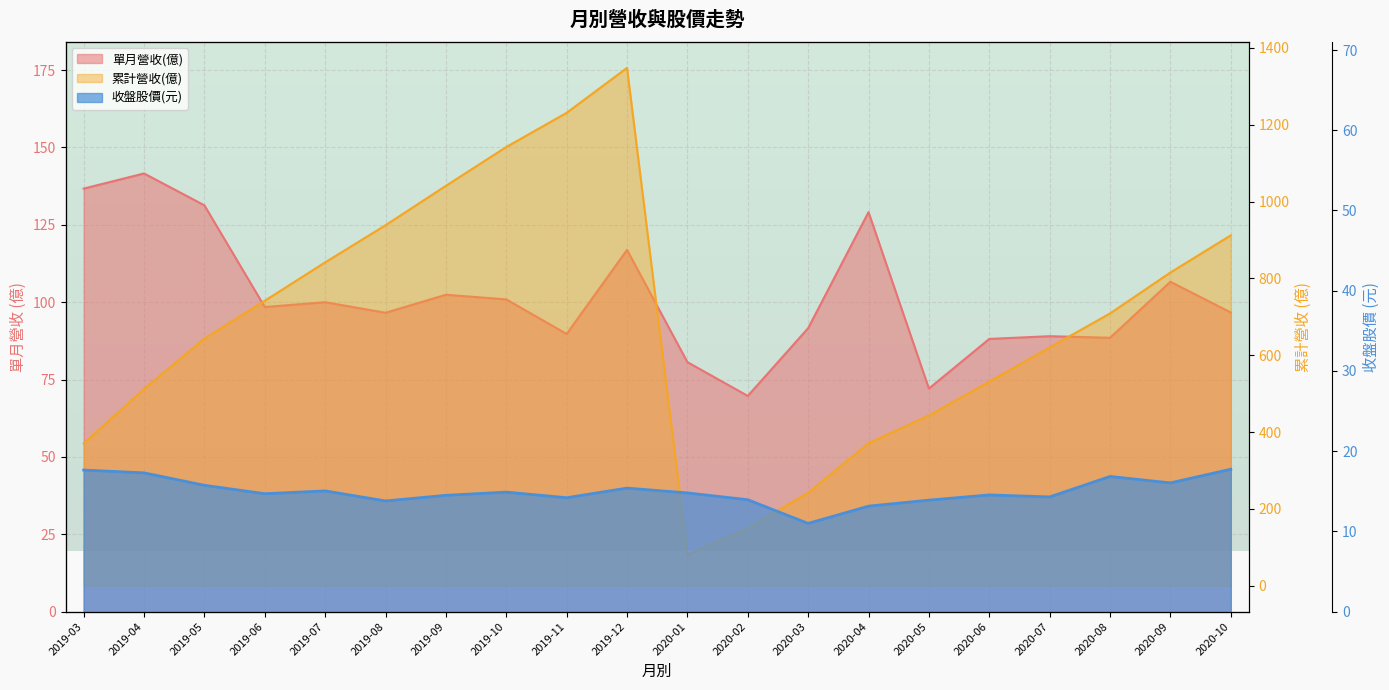

Is the value of 收盤股價 at 2019-08 greater than the value of 單月營收(億) at 2020-04?

No